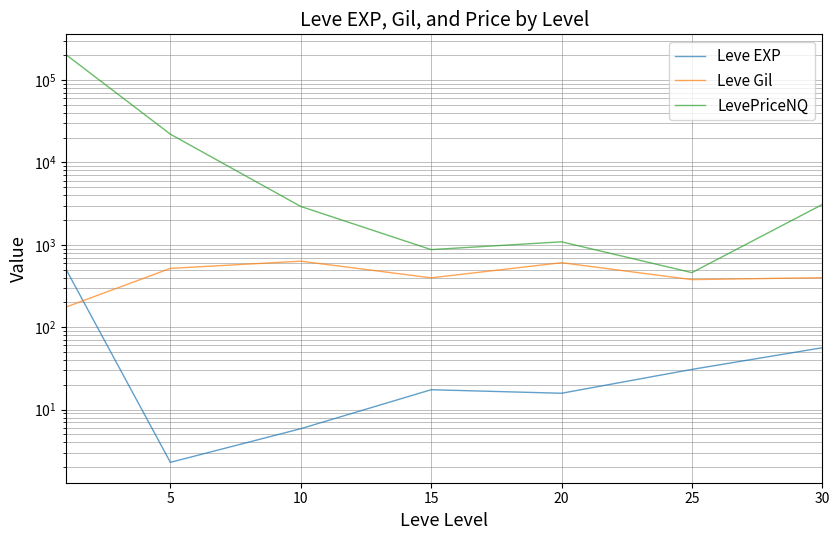

How many interior local peaks does the LevePriceNQ series have?

1